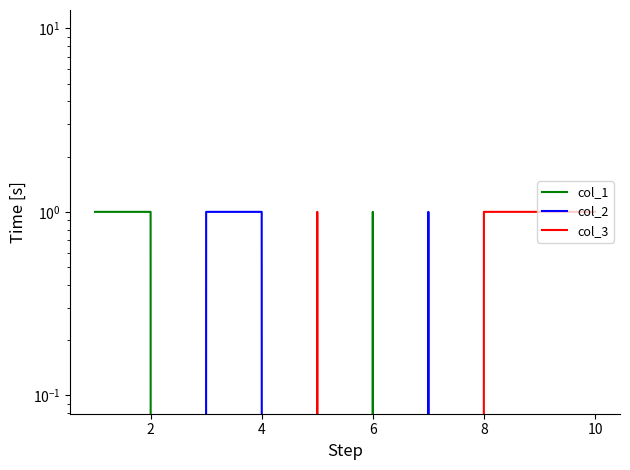

Does the chart display data point markers on the line(s)?

No